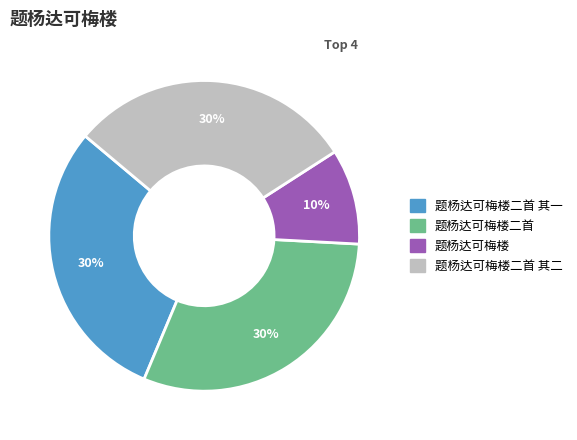

To the nearest percent, what is the average slice percentage?

25%